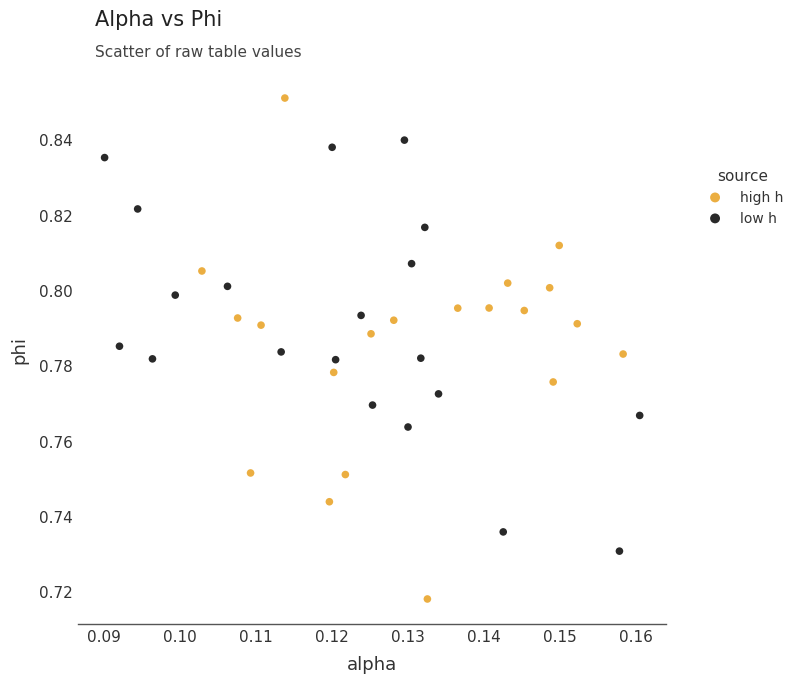

Which series reaches the minimum Y coordinate?

high h